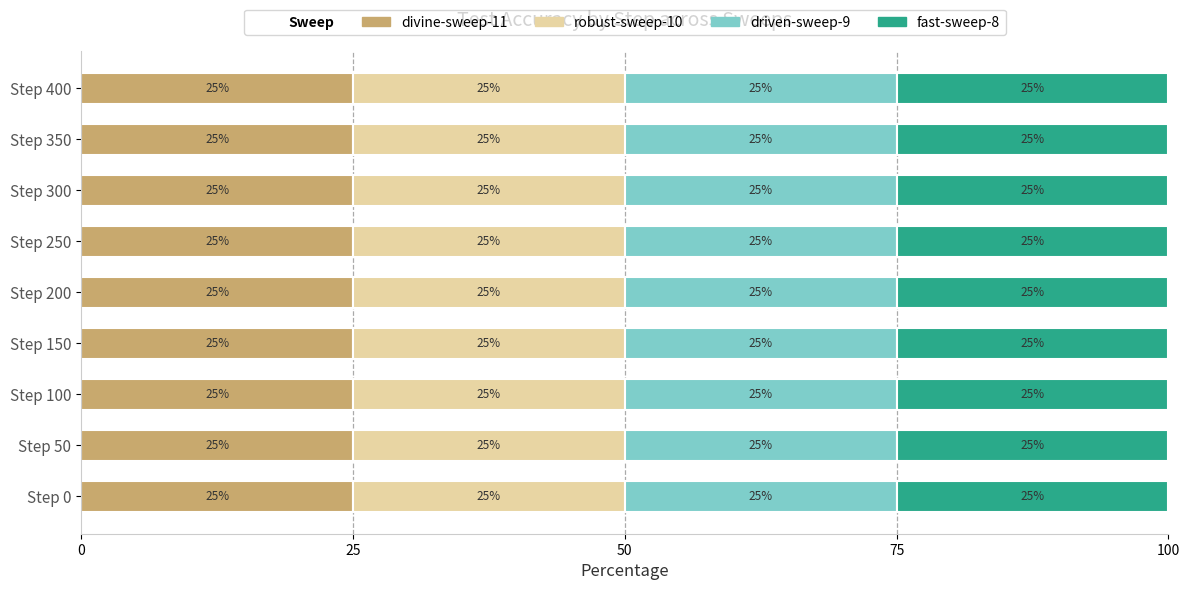

What is the highest value of the divine-sweep-11 series?

25.0